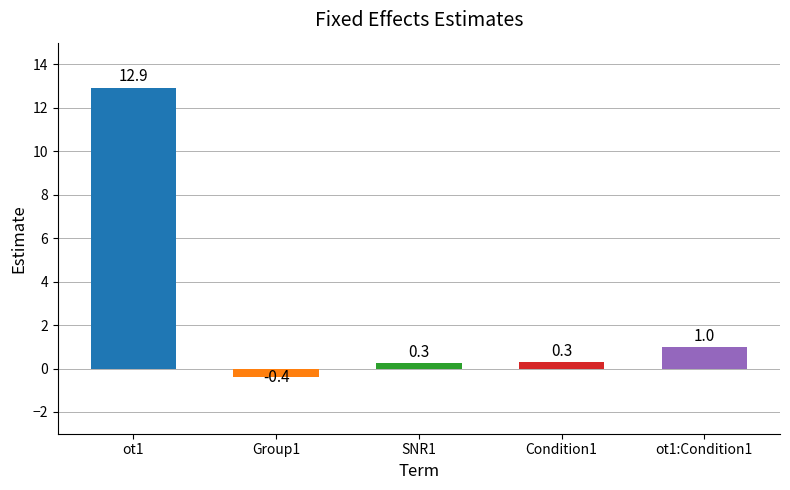

Does the chart contain any negative values?

Yes